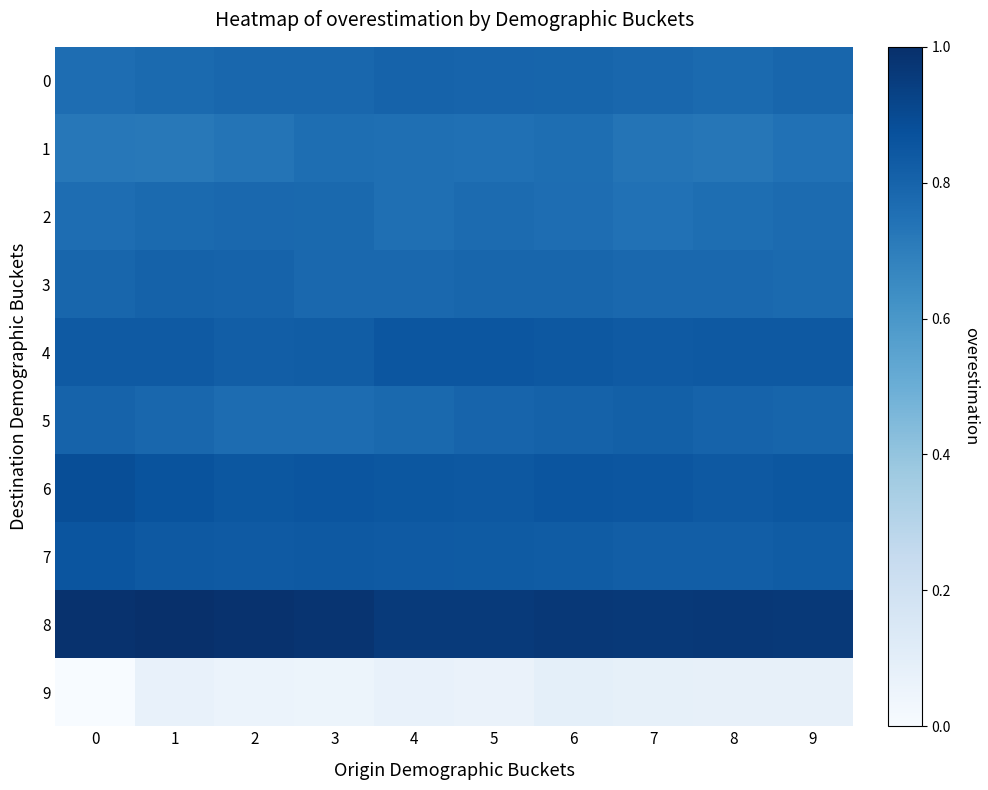

What is the maximum value shown in the chart?

1.0